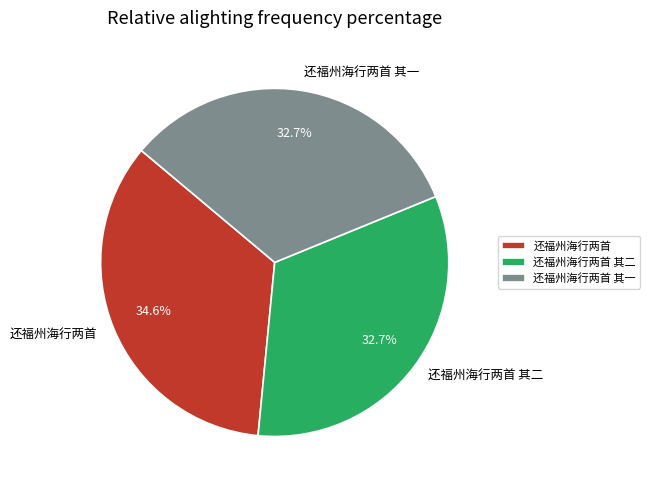

Is it true that 还福州海行两首 is 35% of the pie?

True